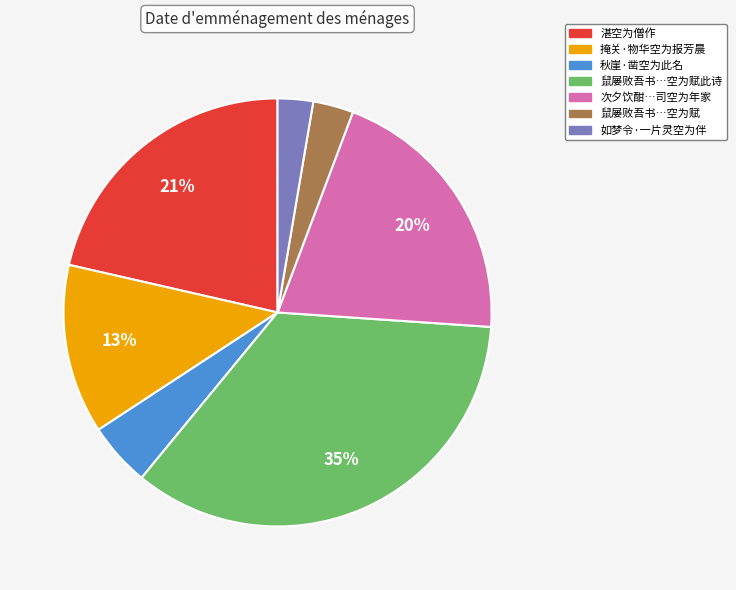

To the nearest percent, what is the average slice percentage?

14%